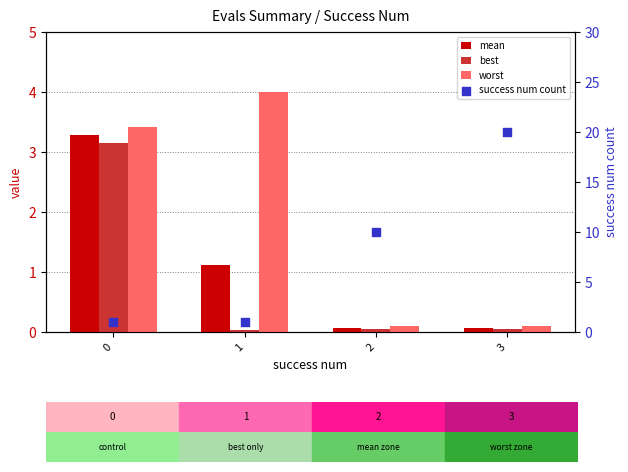

What is the total value across all series at 1?

6.1